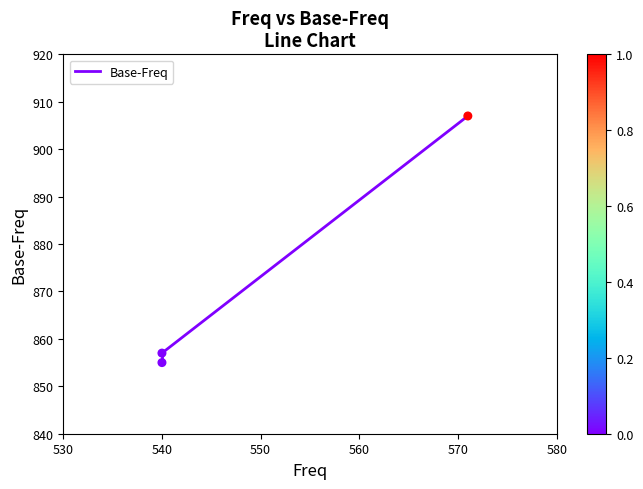

What Y value in the scatter plot is closest to 881?

857